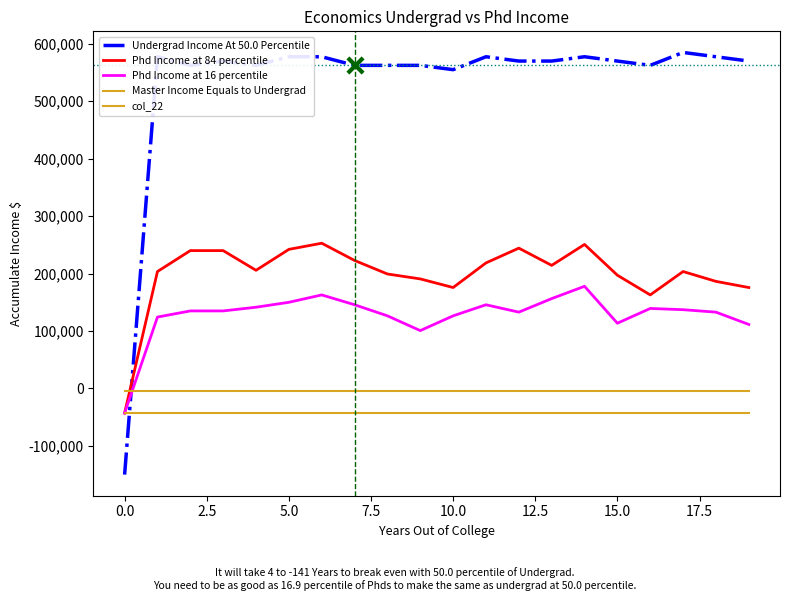

Does the chart have visible grid lines?

No